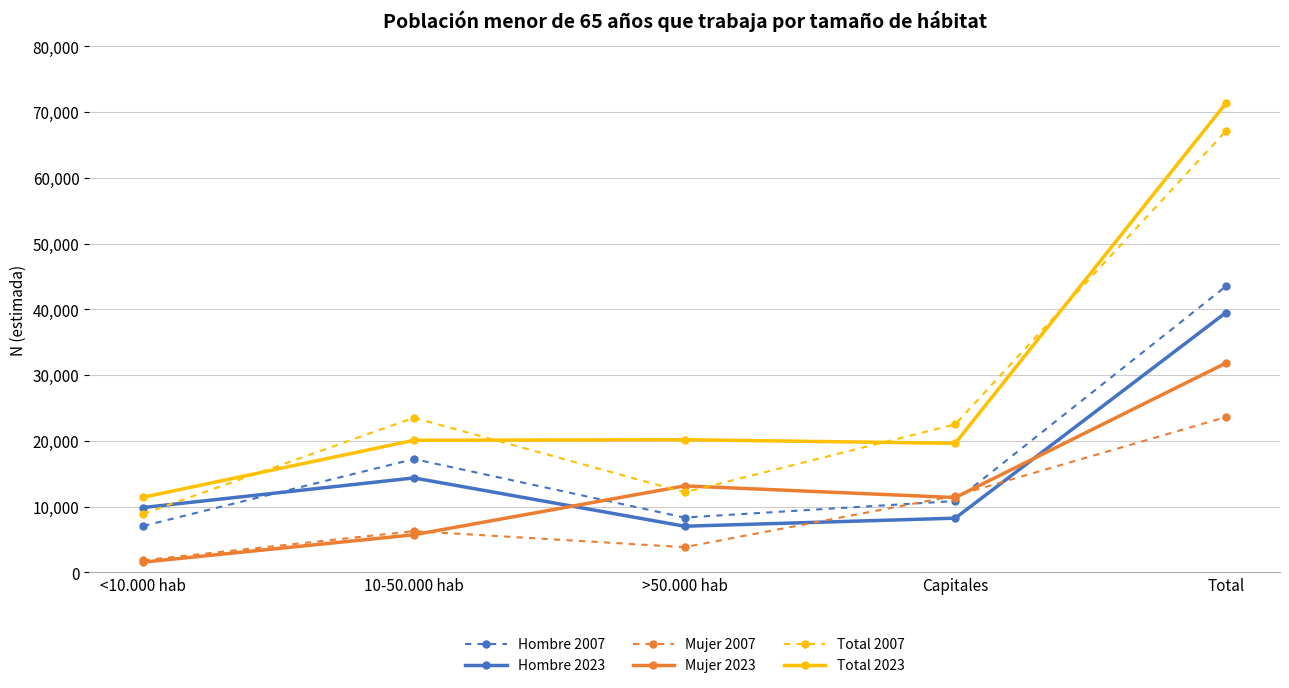

True or false: Total 2023 has more than 2 points higher than both neighbors.

False